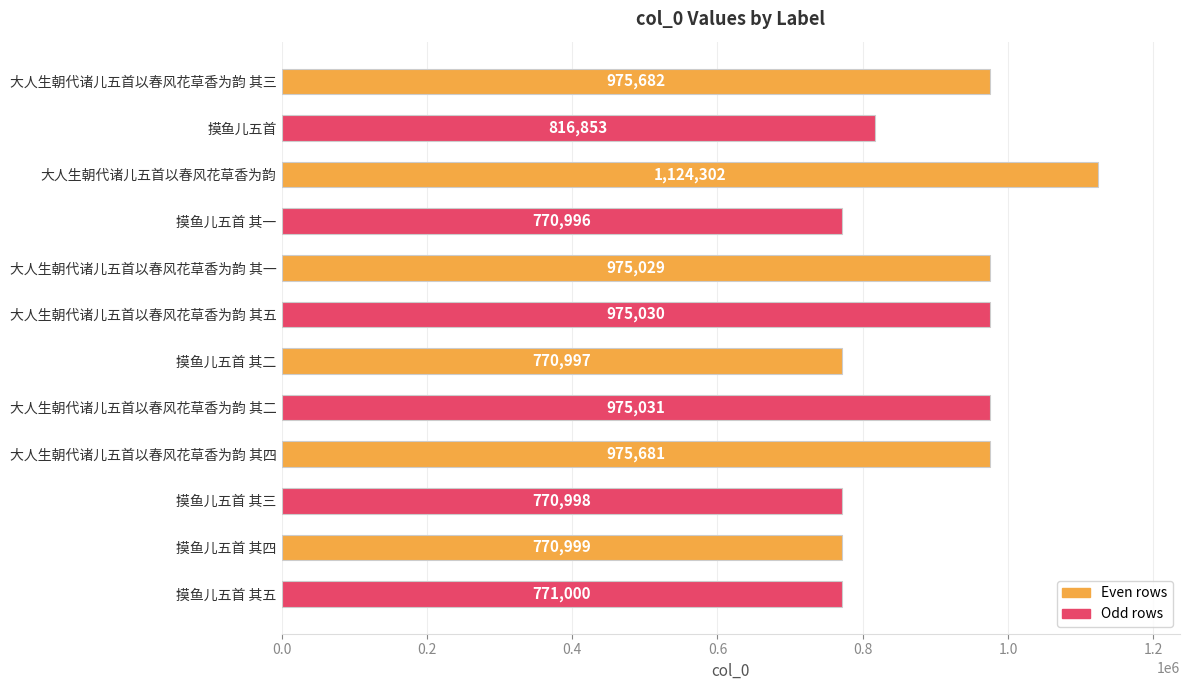

Rank the categories by value from lowest to highest.

摸鱼儿五首 其一, 摸鱼儿五首 其二, 摸鱼儿五首 其三, 摸鱼儿五首 其四, 摸鱼儿五首 其五, 摸鱼儿五首, 大人生朝代诸儿五首以春风花草香为韵 其一, 大人生朝代诸儿五首以春风花草香为韵 其五, 大人生朝代诸儿五首以春风花草香为韵 其二, 大人生朝代诸儿五首以春风花草香为韵 其四, 大人生朝代诸儿五首以春风花草香为韵 其三, 大人生朝代诸儿五首以春风花草香为韵